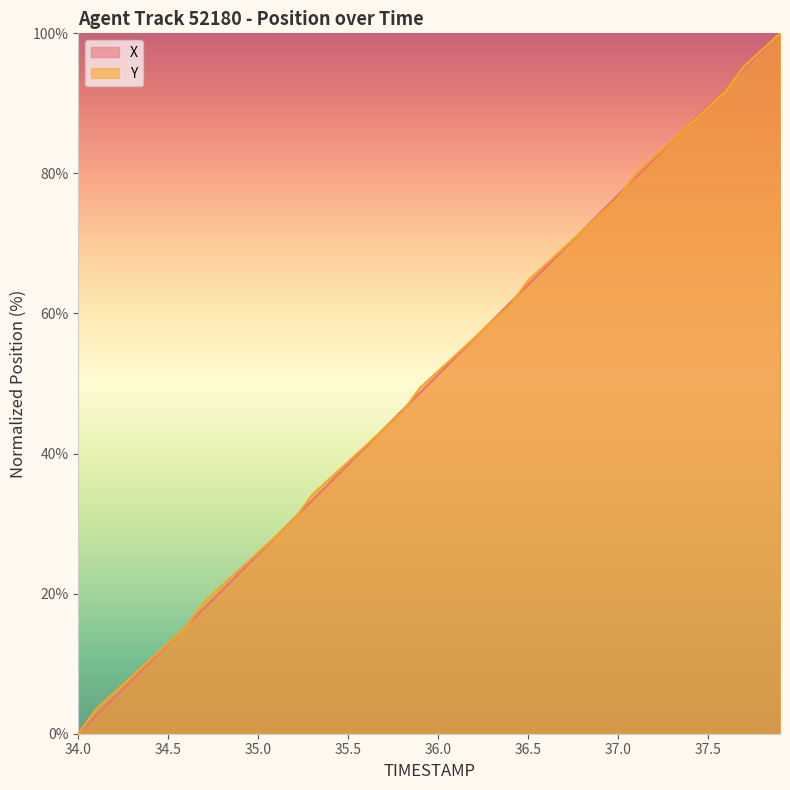

The value of X at 37.3 is 20.7. True or false?

False